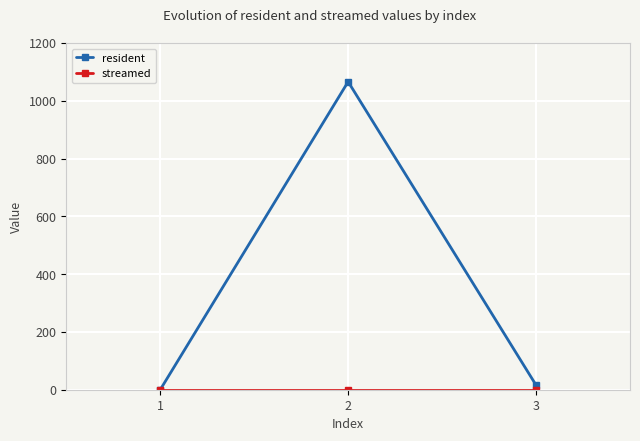

Which series changed the most between 2 and 3?

resident